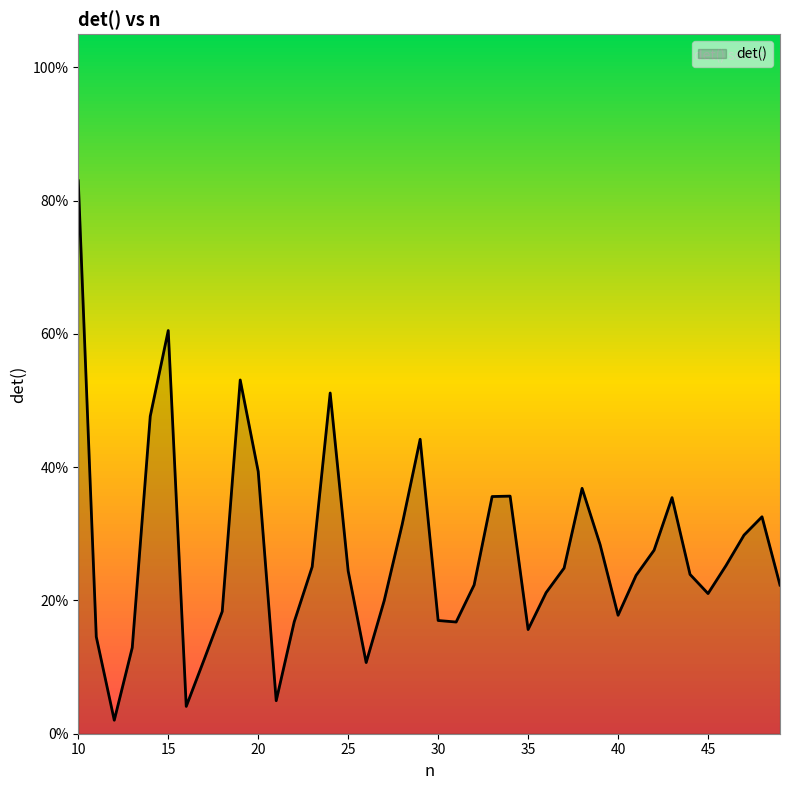

Does the chart display data point markers on the line(s)?

No